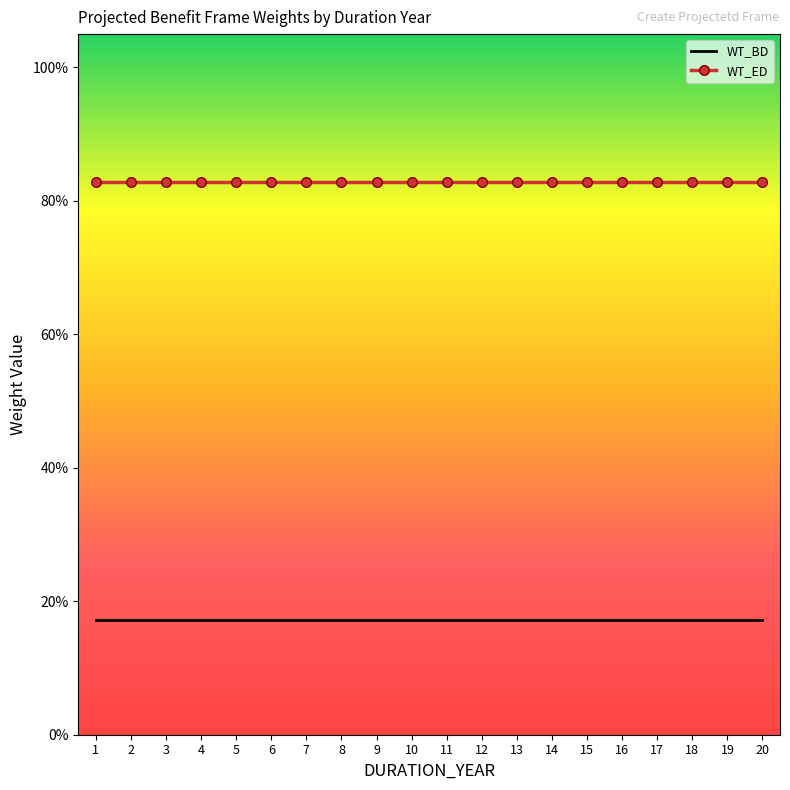

What is the minimum value shown in the chart?

0.2